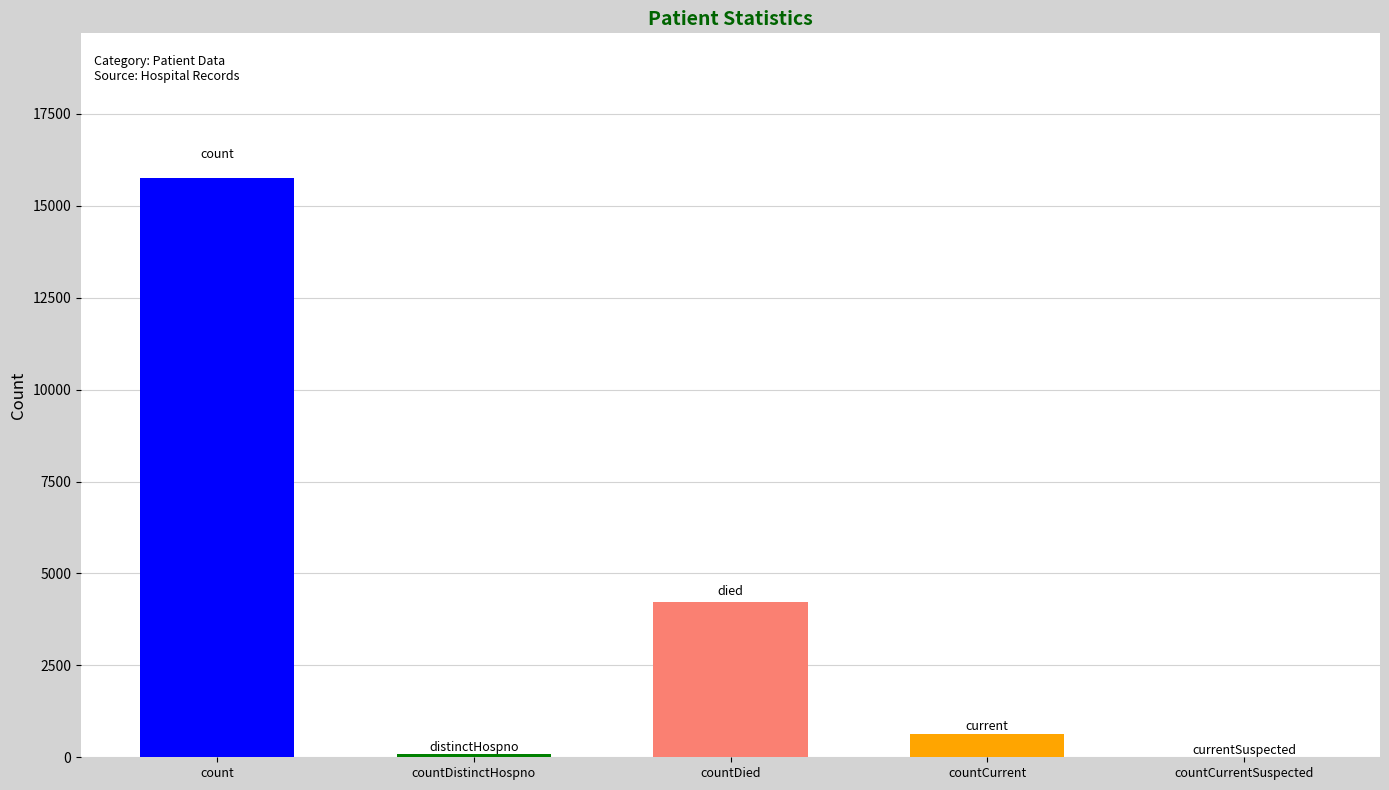

What value does the data have at countCurrent, to the nearest 50?

650